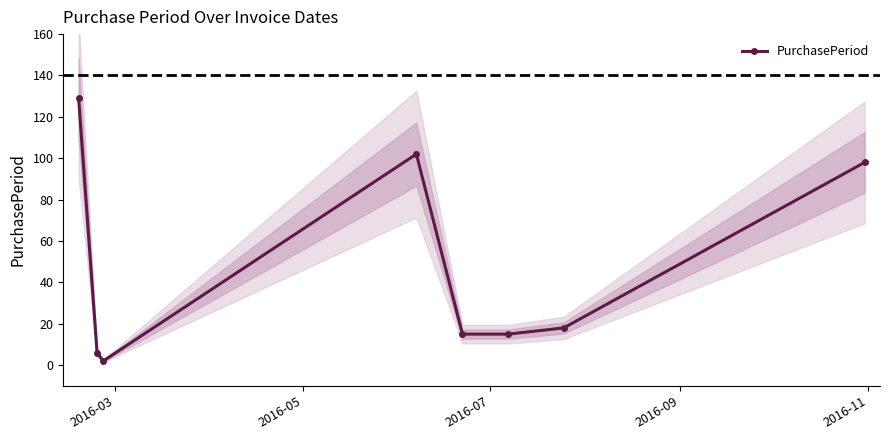

What is the maximum value for PurchasePeriod?

129